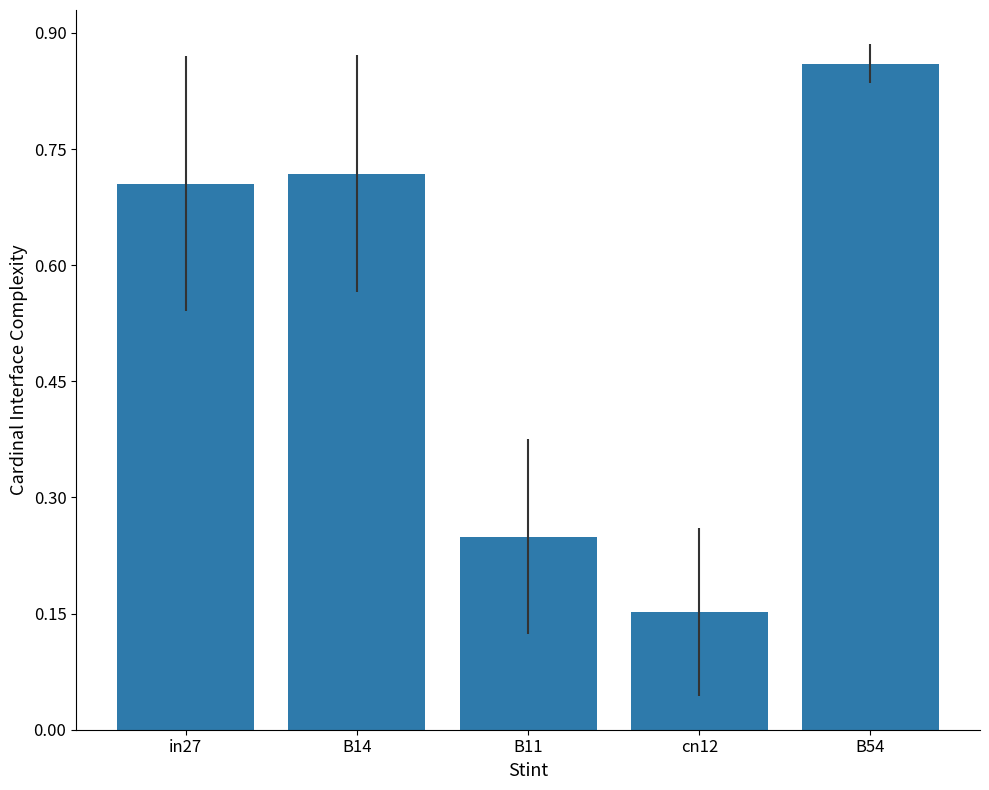

Count the values in the range 0 to 1.

5